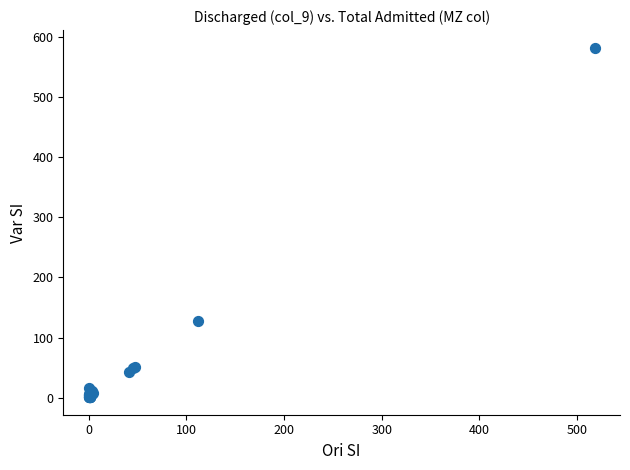

What Y value in the scatter plot is closest to 291?

127